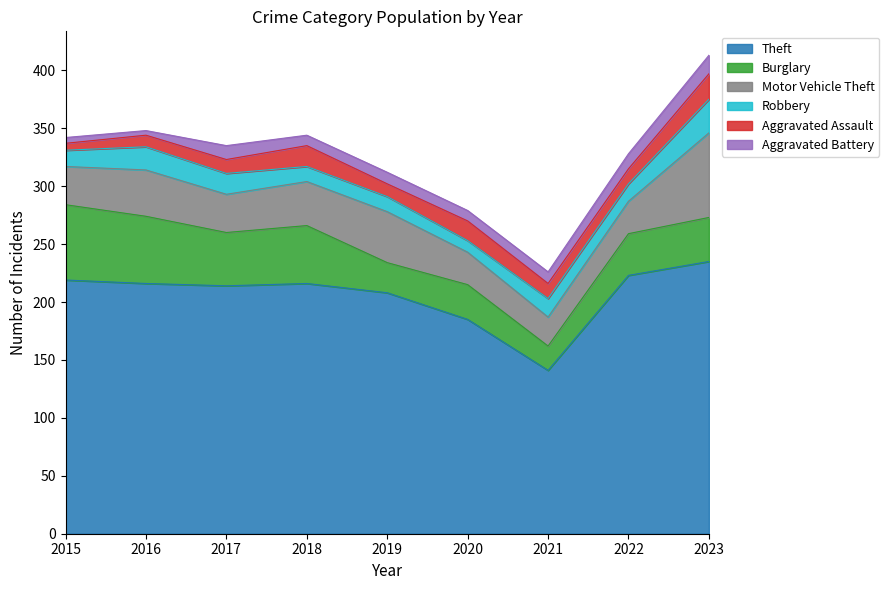

Reading right to left, transcribe all the data shown in this chart.

Theft: 2023=235	2022=223	2021=141	2020=185	2019=208	2018=216	2017=214	2016=216	2015=219
Burglary: 2023=38	2022=36	2021=21	2020=30	2019=26	2018=50	2017=46	2016=58	2015=65
Motor Vehicle Theft: 2023=73	2022=28	2021=25	2020=28	2019=44	2018=38	2017=33	2016=40	2015=33
Robbery: 2023=29	2022=15	2021=16	2020=10	2019=13	2018=13	2017=18	2016=20	2015=14
Aggravated Assault: 2023=22	2022=13	2021=13	2020=17	2019=11	2018=18	2017=12	2016=10	2015=6
Aggravated Battery: 2023=16	2022=13	2021=10	2020=9	2019=10	2018=9	2017=12	2016=4	2015=5